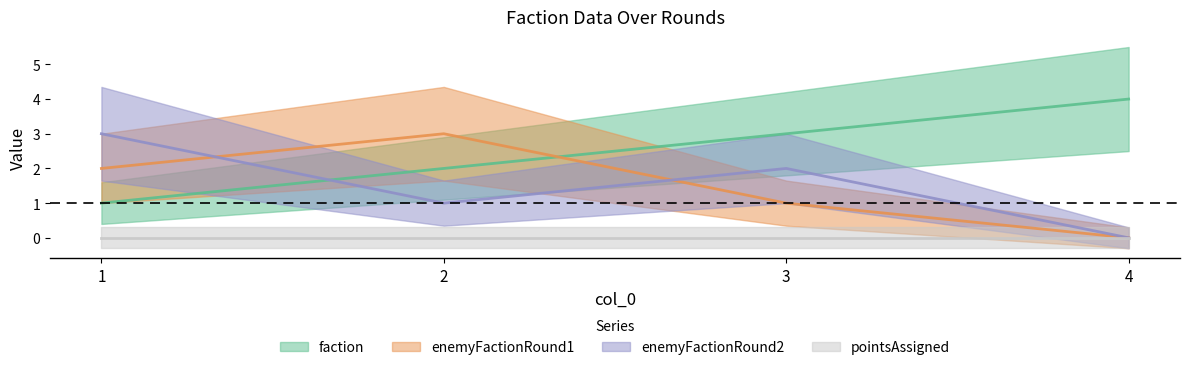

What value does the enemyFactionRound2 series have at 3?

2